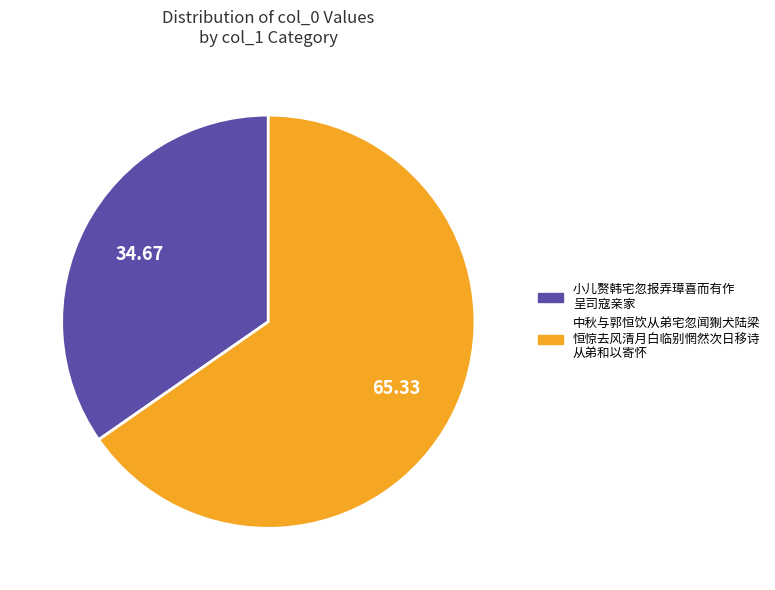

How many segments does this pie chart have?

2